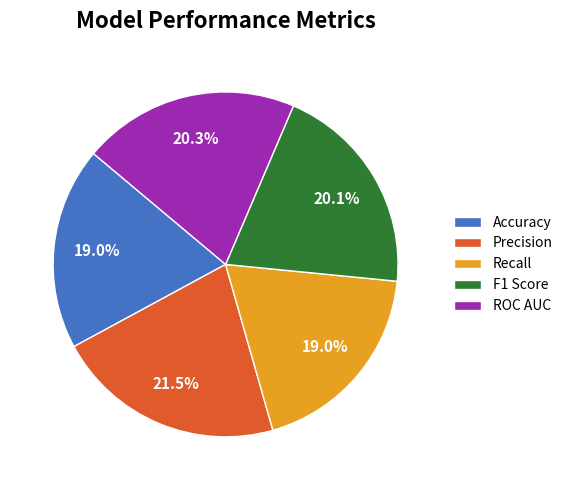

What percentage is NOT represented by Accuracy?

81.0%